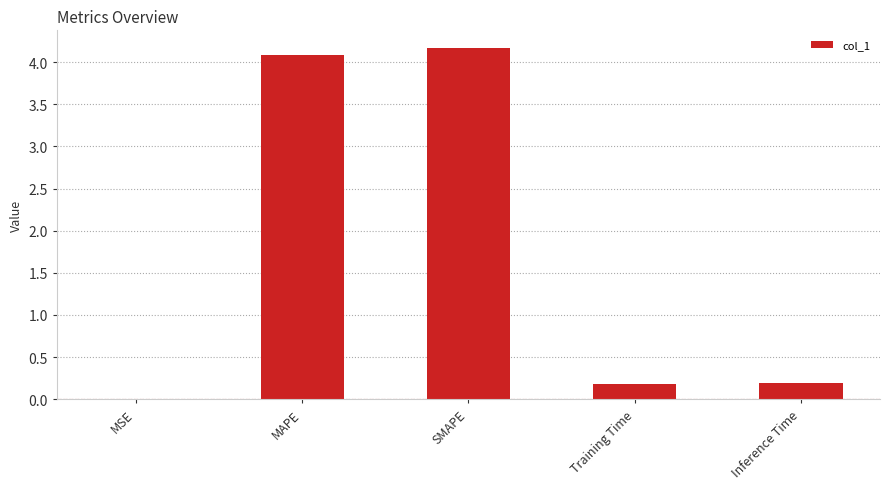

What is the greatest value displayed?

4.2